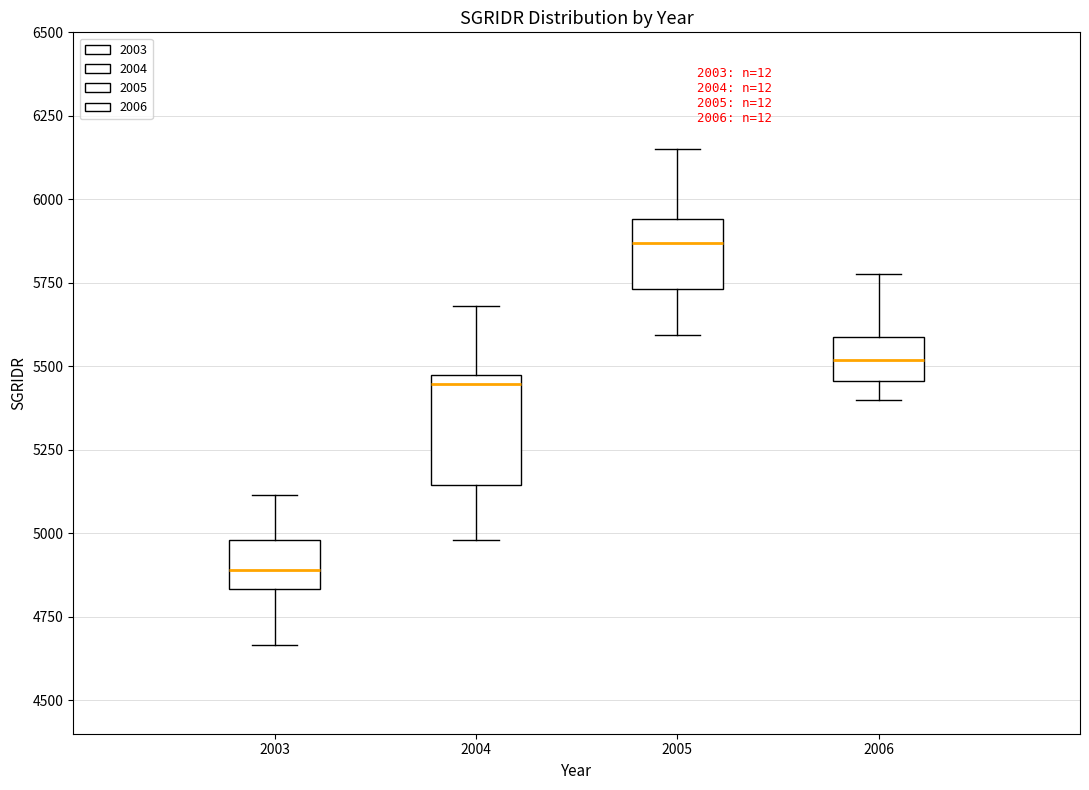

Reading left to right, read every box against the y-axis: the position of its median line, the range the box covers, and the ends of its whiskers. The values are not printed on the chart, so give them approximately, as read against the axis.

2003: median 4900, box 4850 to 5000, whiskers 4650 to 5100
2004: median 5450 (just below the box's upper edge), box 5150 to 5450, whiskers 5000 to 5700
2005: median 5850, box 5750 to 5950, whiskers 5600 to 6150
2006: median 5500, box 5450 to 5600, whiskers 5400 to 5800